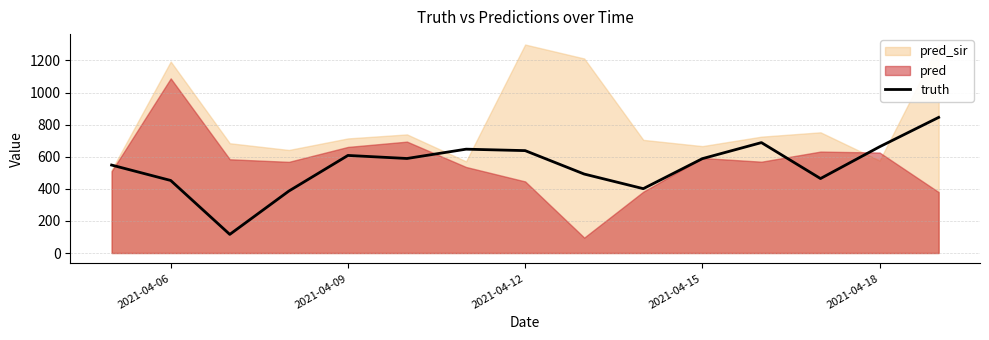

What is the highest value of the truth series?

845